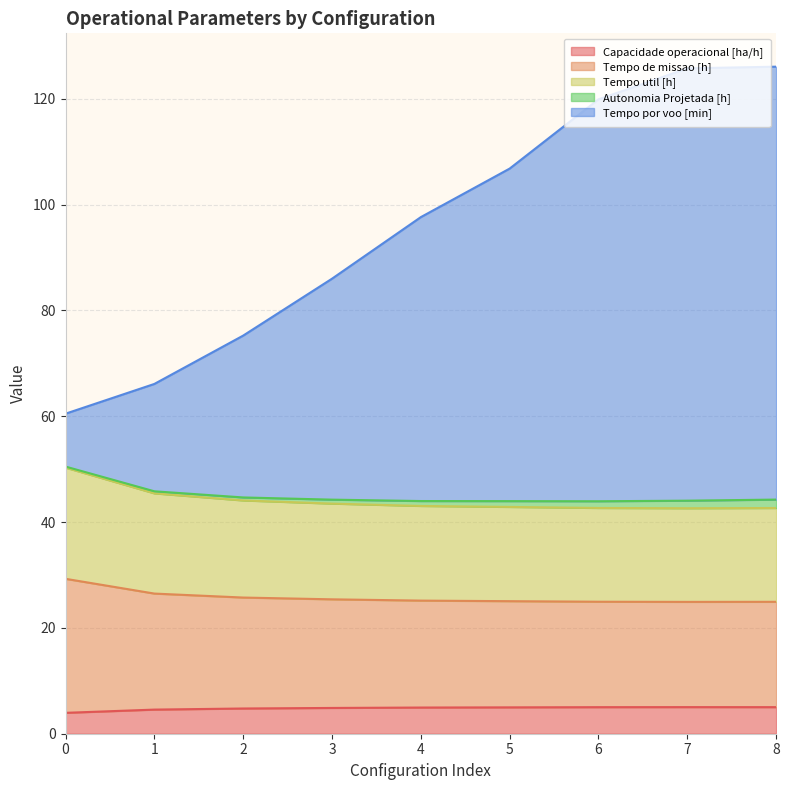

What are all the series names shown in the legend?

Capacidade operacional [ha/h], Tempo de missao [h], Tempo util [h], Autonomia Projetada [h], Tempo por voo [min]